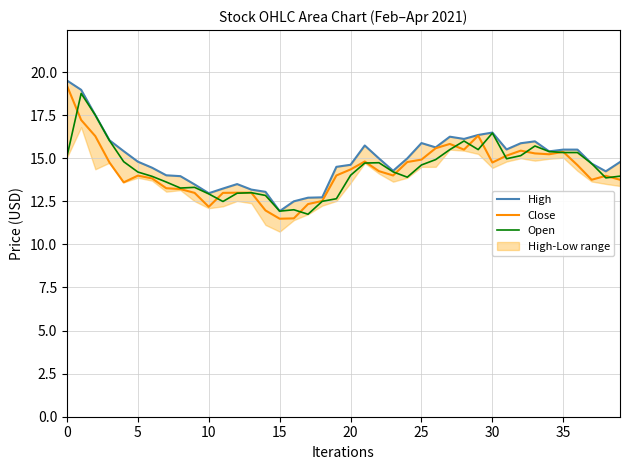

What is the difference between the second highest and second lowest values in the Open series?

5.6